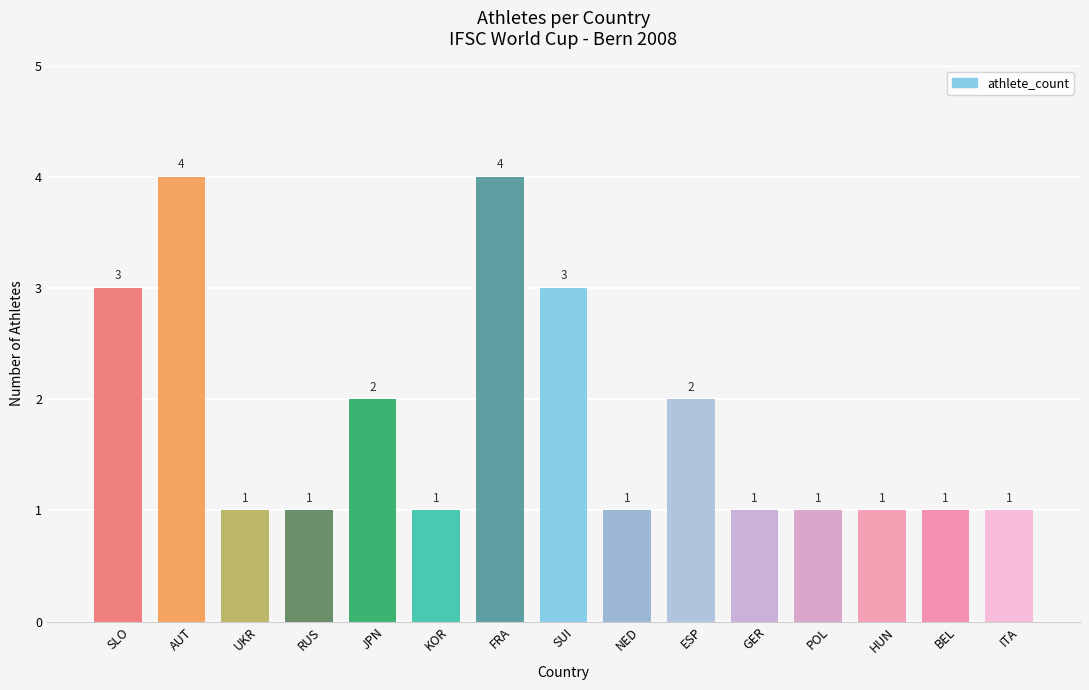

How many values are between 1 and 3?

13